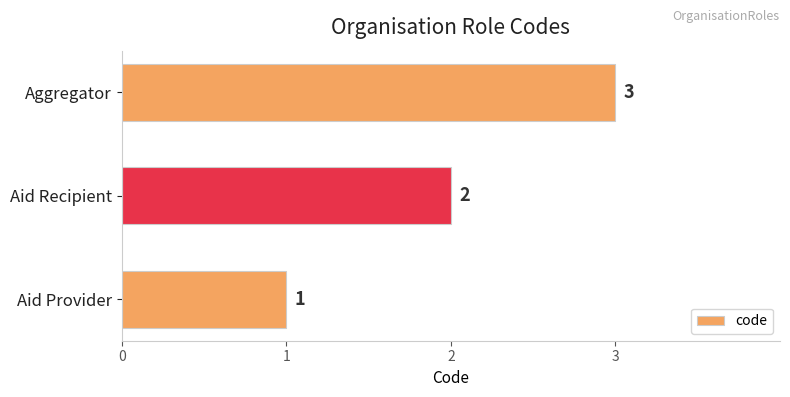

Is it true that the value at Aggregator is 3?

True